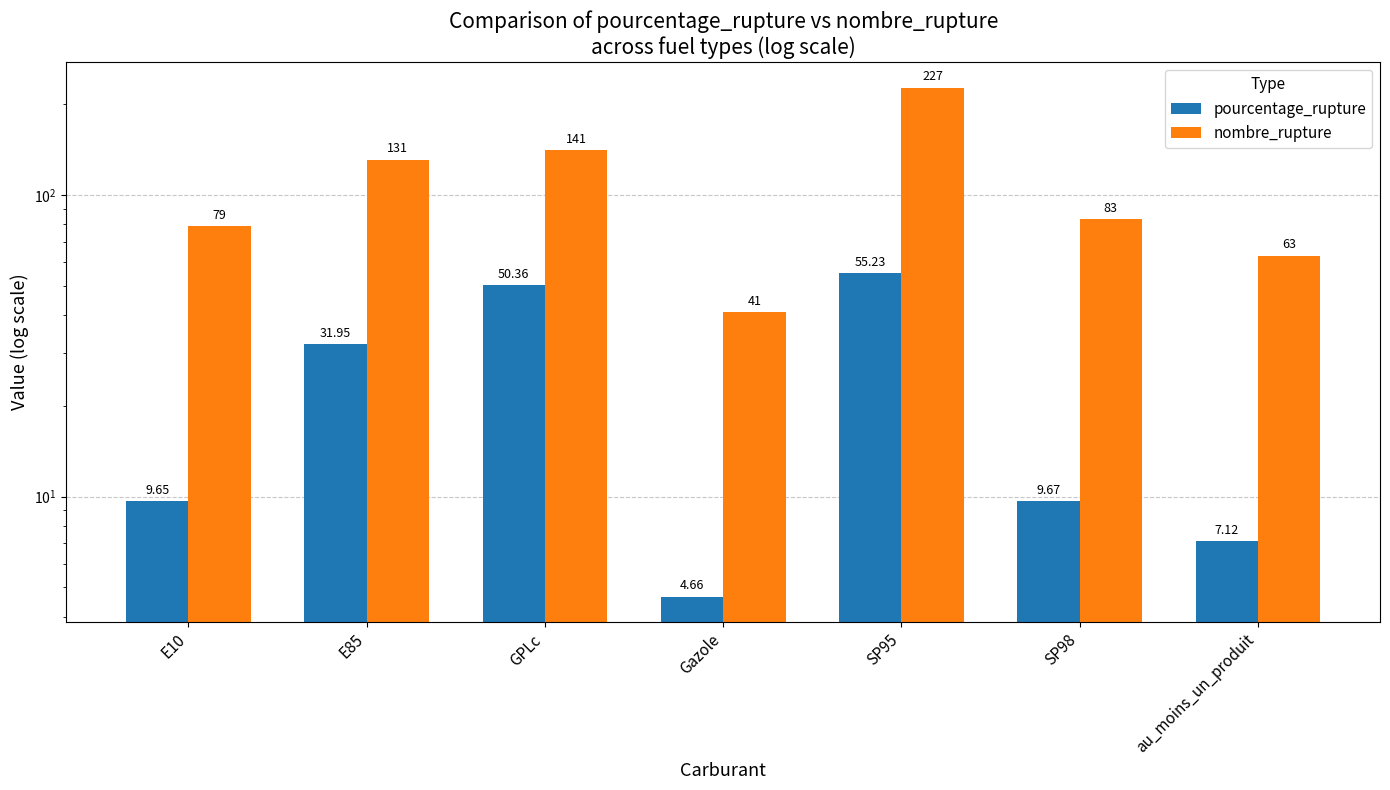

Which category has the lowest value across all series?

Gazole